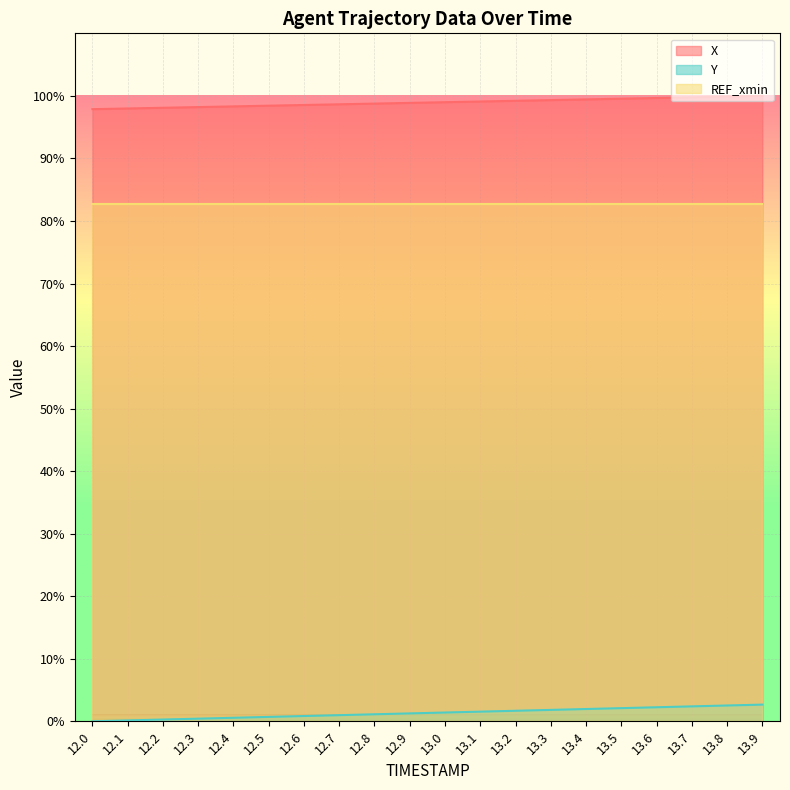

Which series has the largest range (max minus min)?

Y